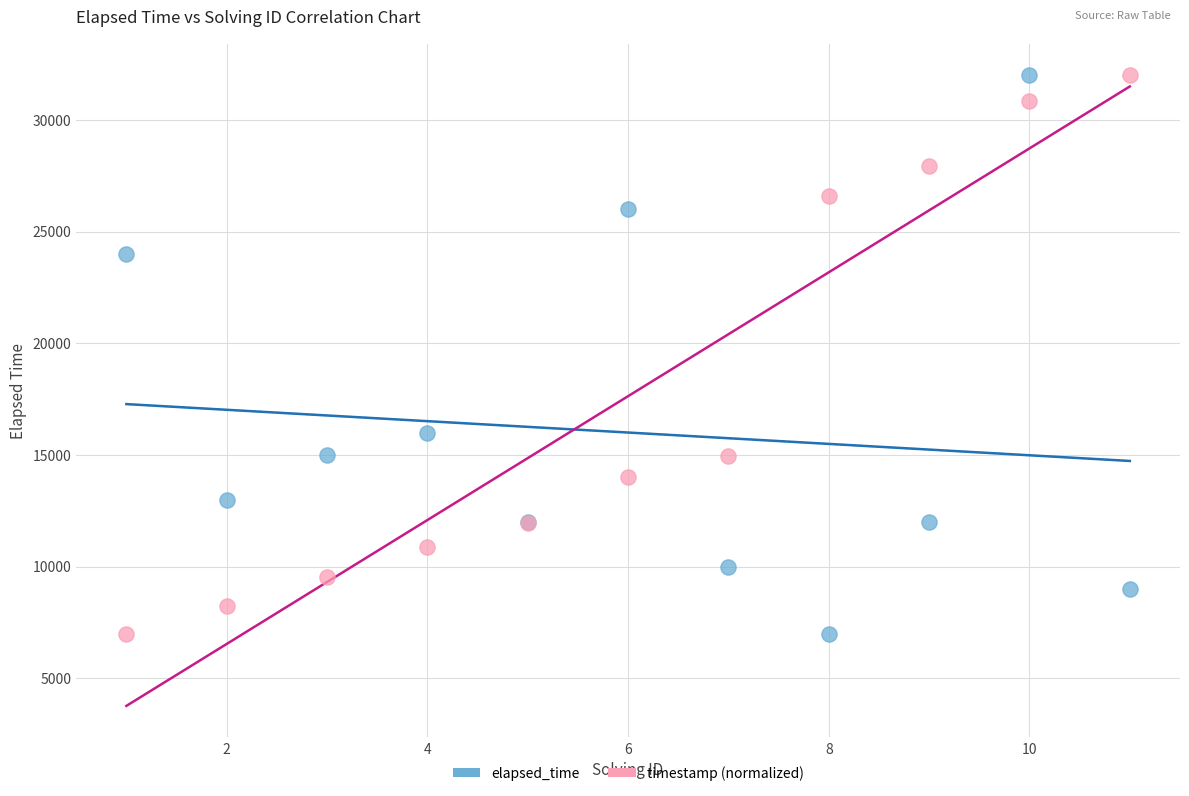

In the timestamp (normalized) series, what Y value is closest to 19500?

14939.0